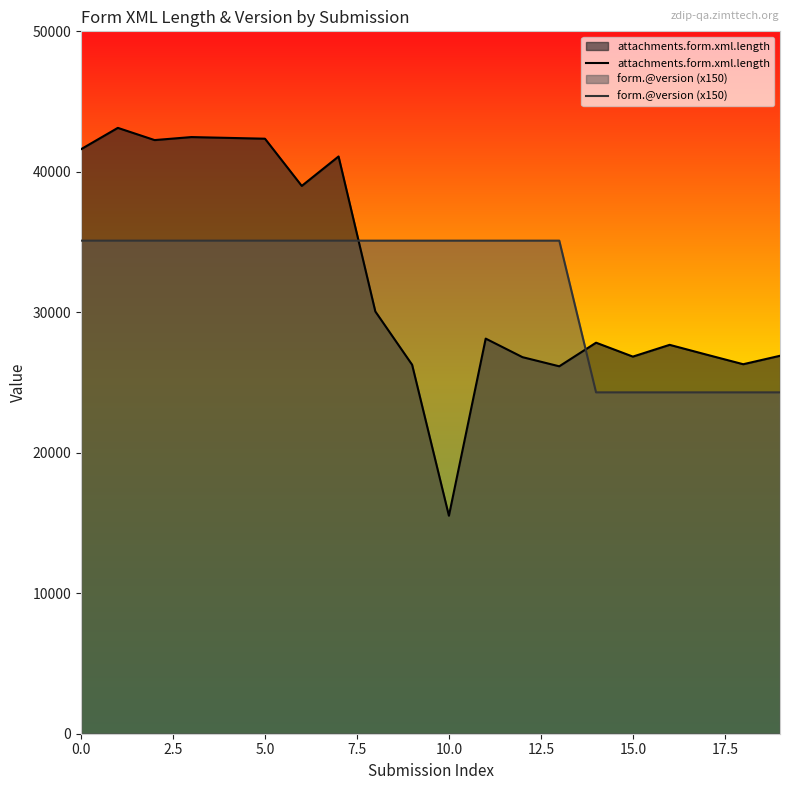

What is the greatest value displayed?

43128